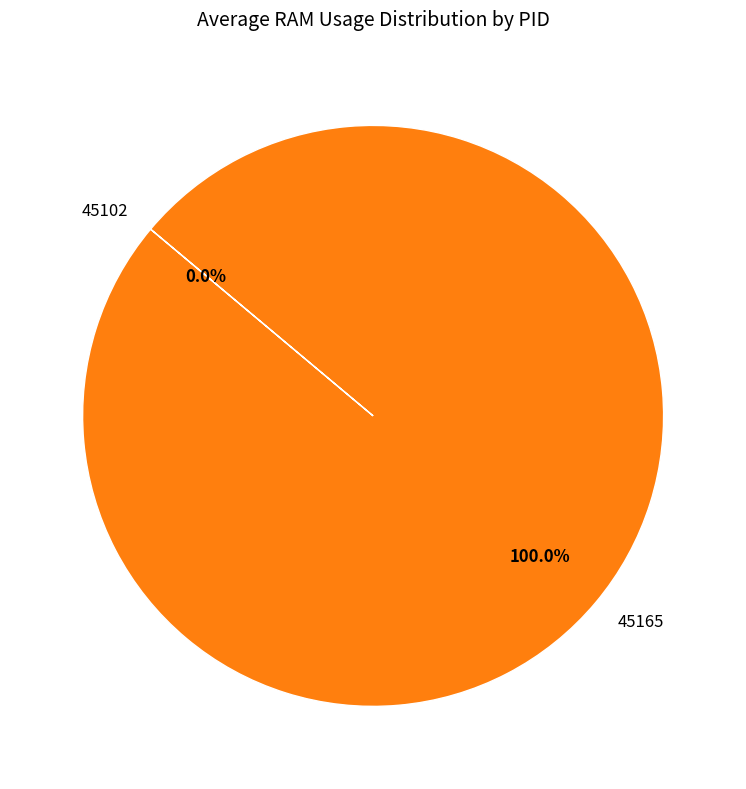

Is 45165 the majority of the pie?

Yes